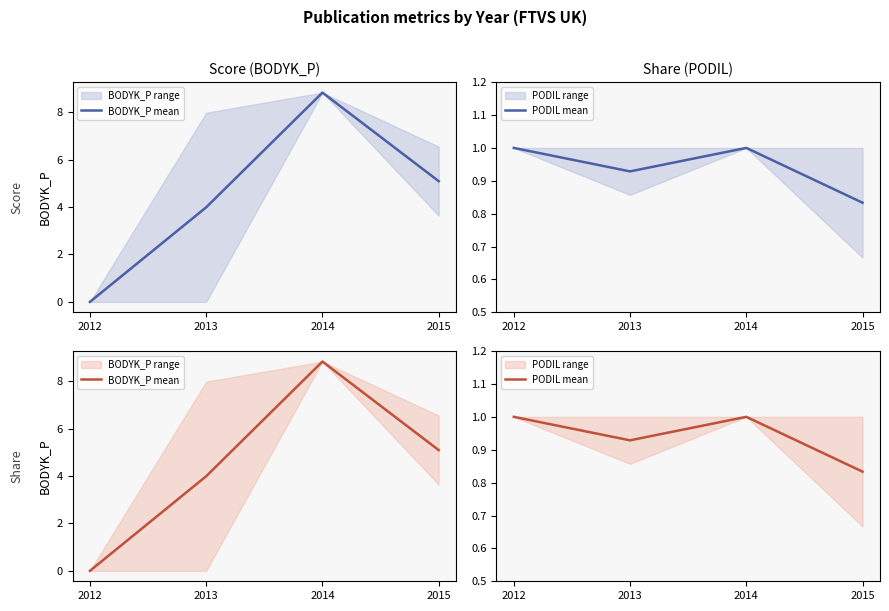

Reading left to right, extract all data points from this chart.

BODYK_P mean: 0.0	4.0	8.8	5.1
PODIL mean: 1.0	0.9	1.0	0.8